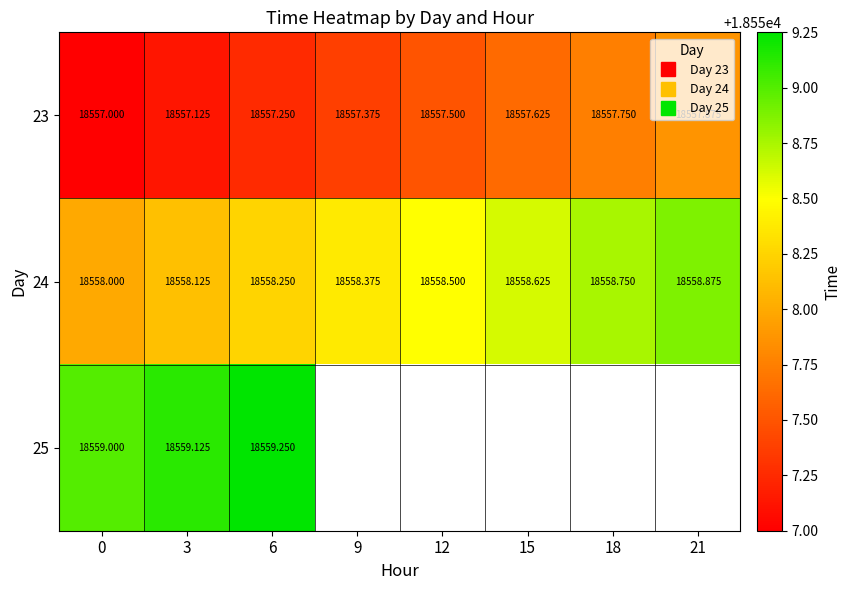

List the labels in order of 23 value, smallest first.

0, 3, 6, 9, 12, 15, 18, 21